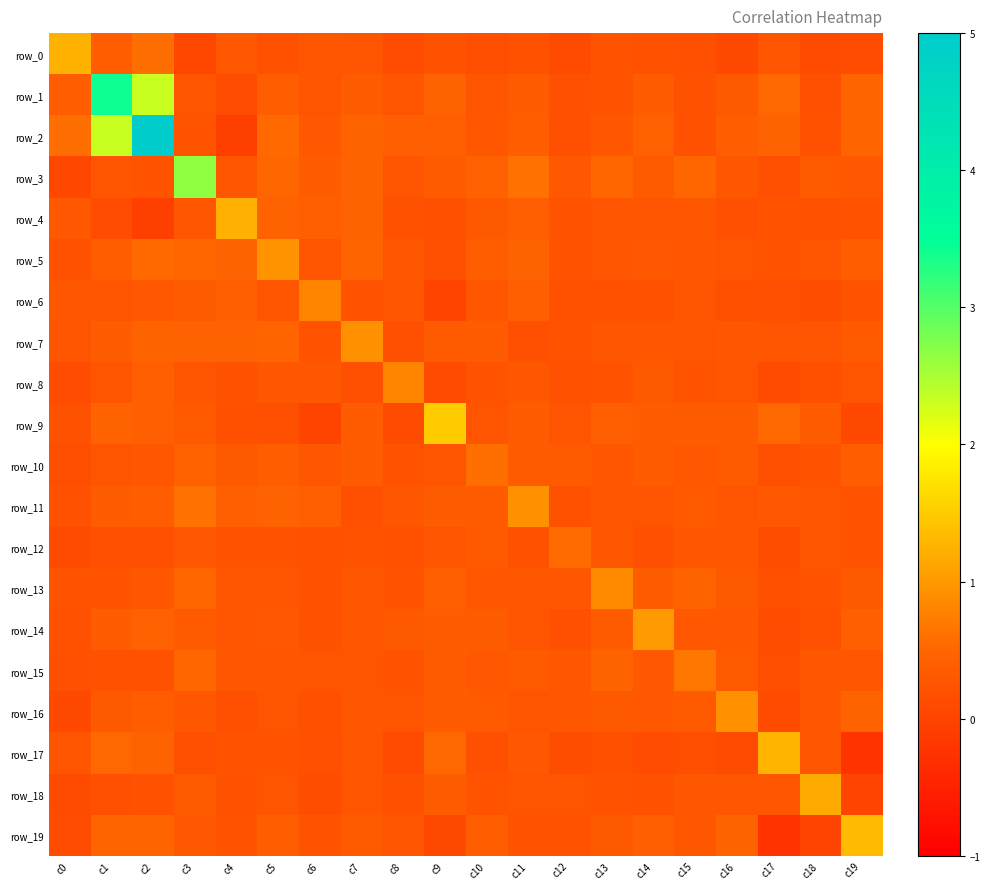

What is the average value of the row_11 series?

0.3